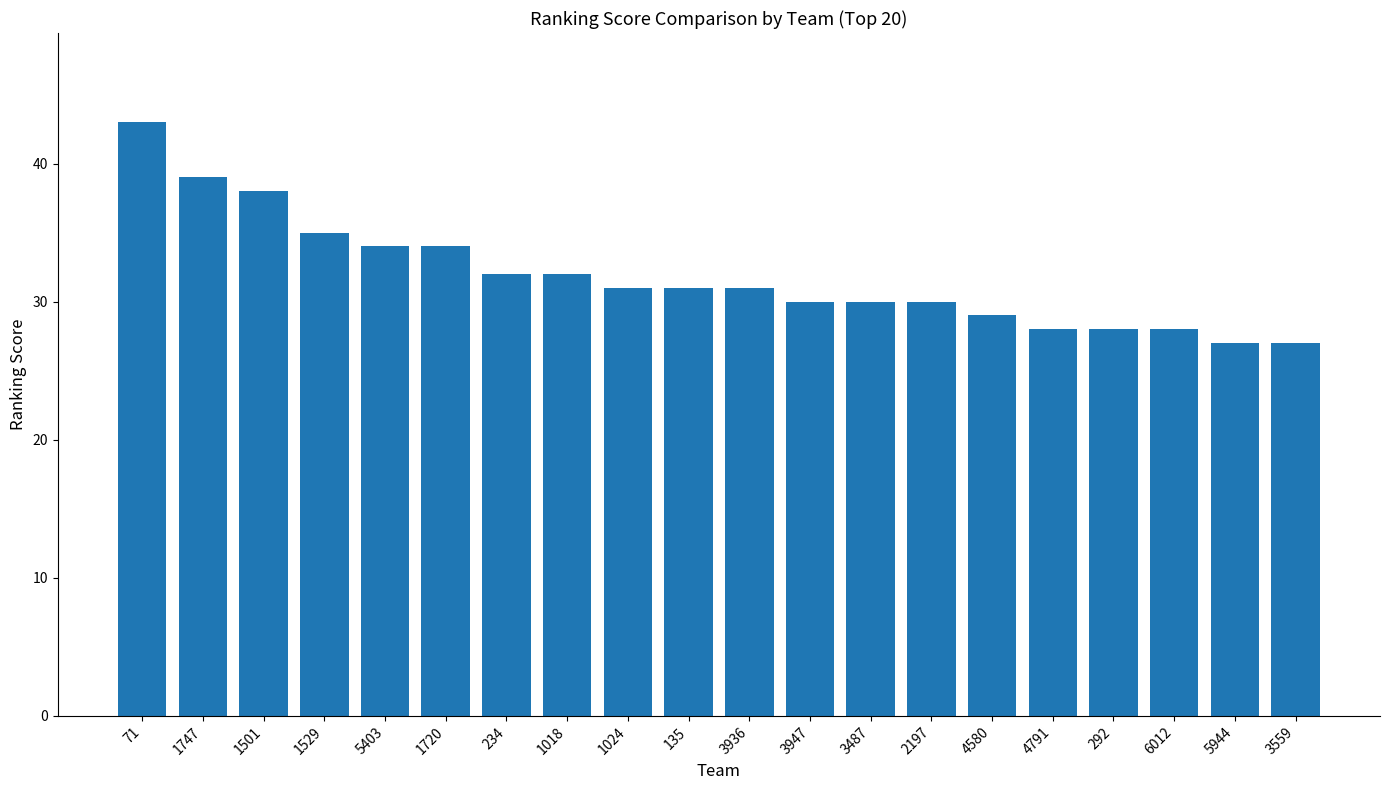

The value at 4580 is 29. True or false?

True